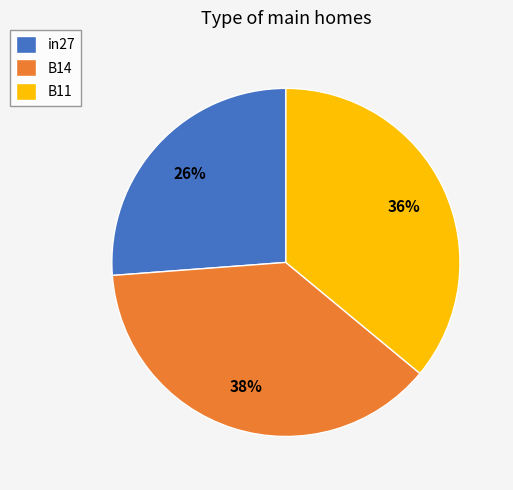

To the nearest percent, what portion does B11 represent?

36%